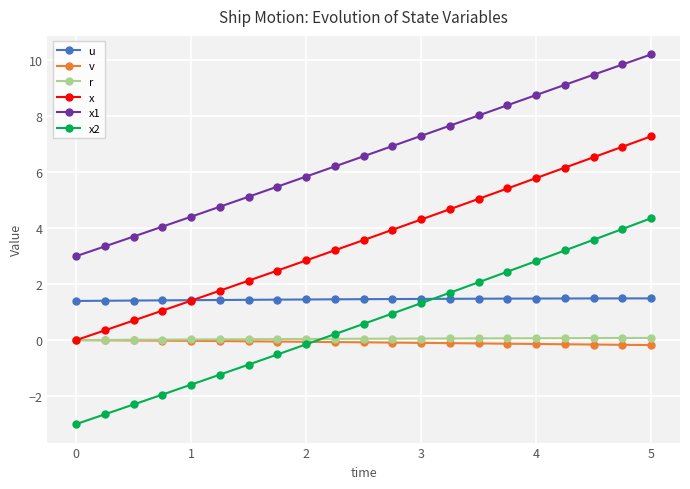

What is the minimum value shown in the chart?

-3.0